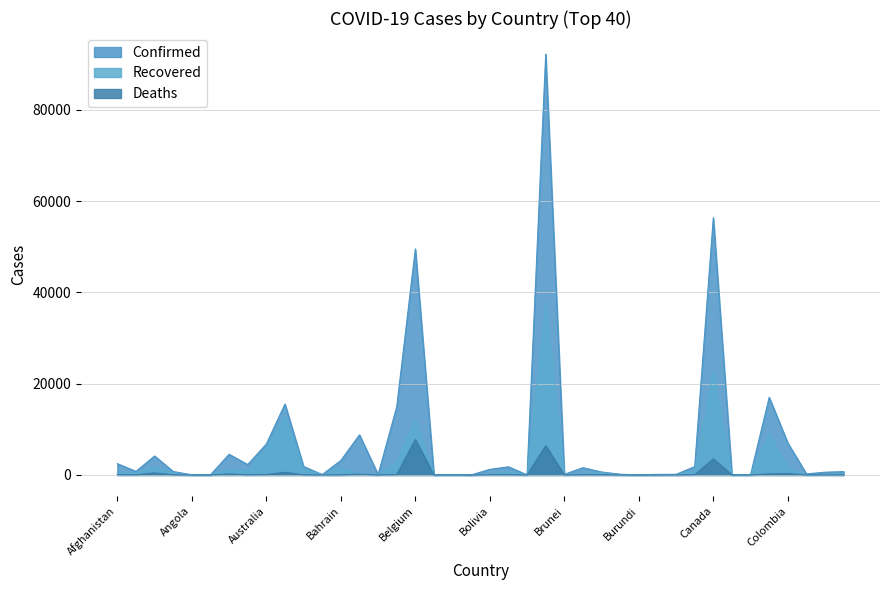

How many values in the Deaths series are below 32?

20